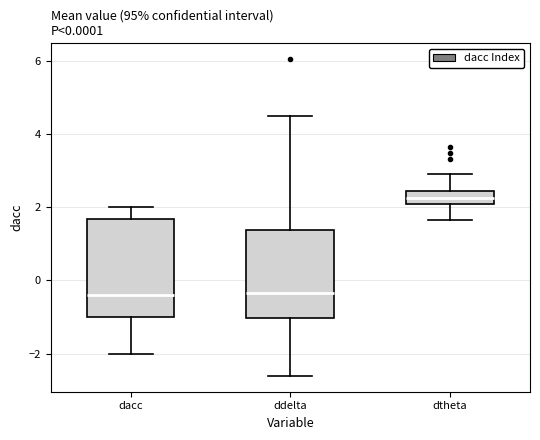

Which box has the highest median line?

dtheta